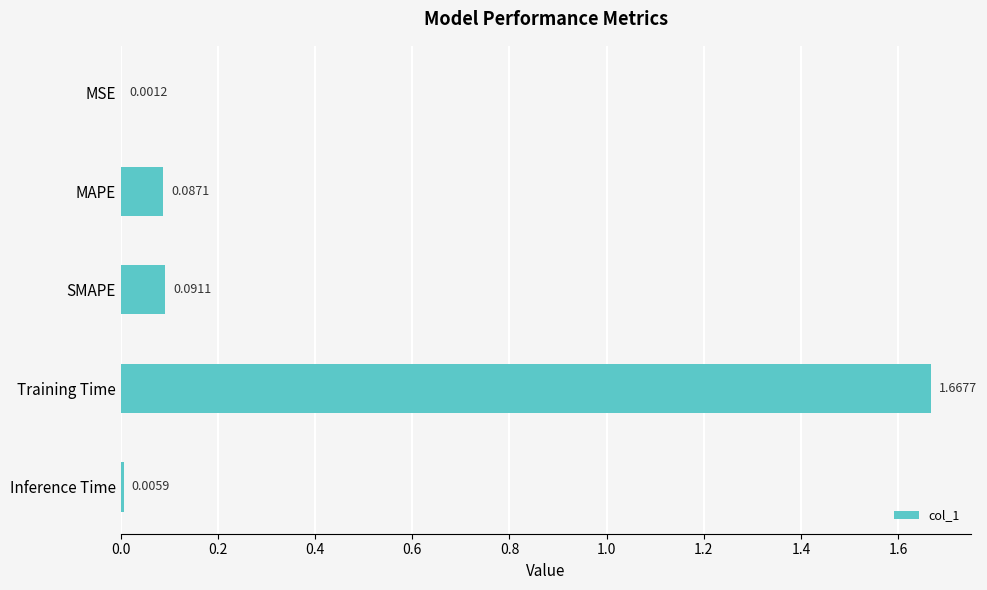

What is the change in value from MAPE to Training Time?

+1.6